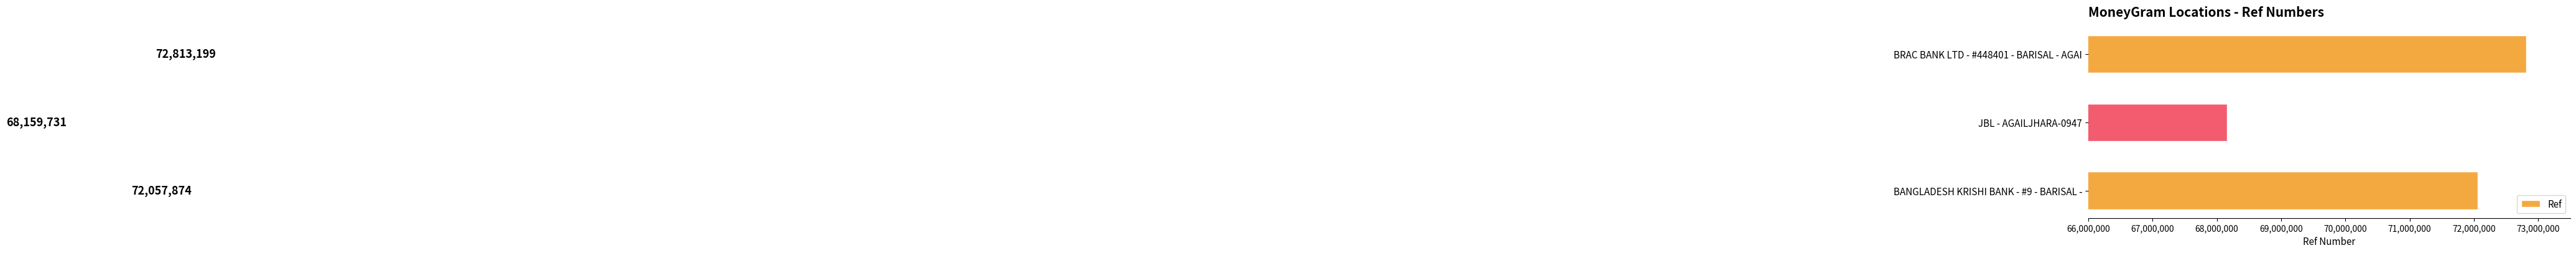

What is the greatest value displayed?

72813199